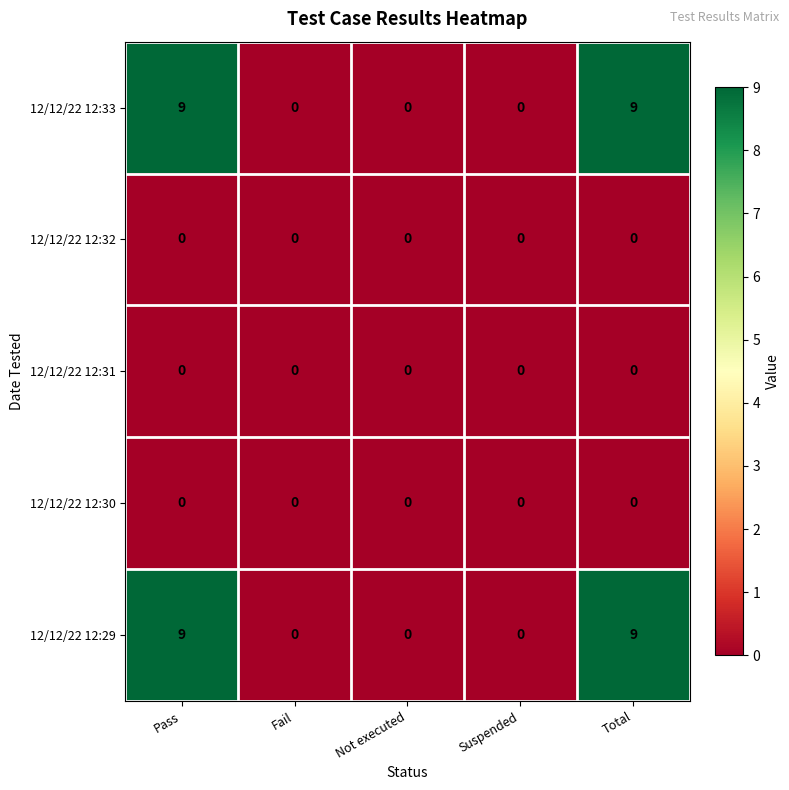

The 12/12/22 12:33 series shows 0 at Fail. True or false?

True